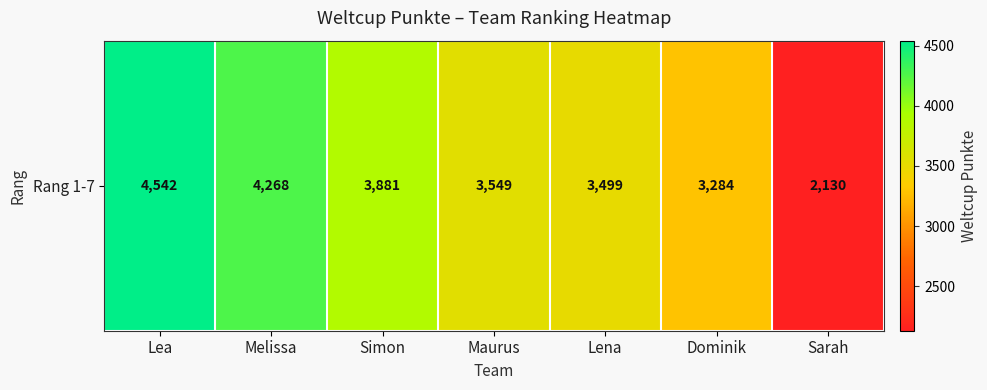

What is the difference between the second highest and second lowest values?

984